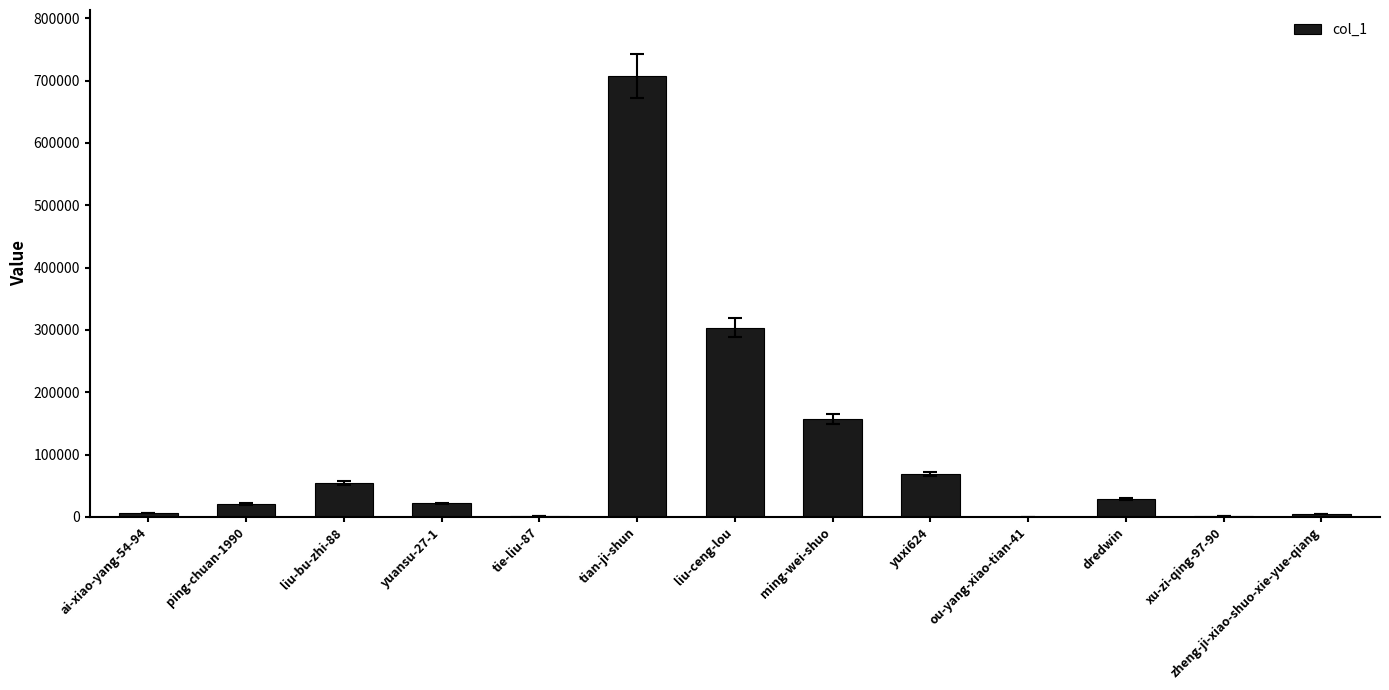

Where is the data nearest to the value 353570?

liu-ceng-lou